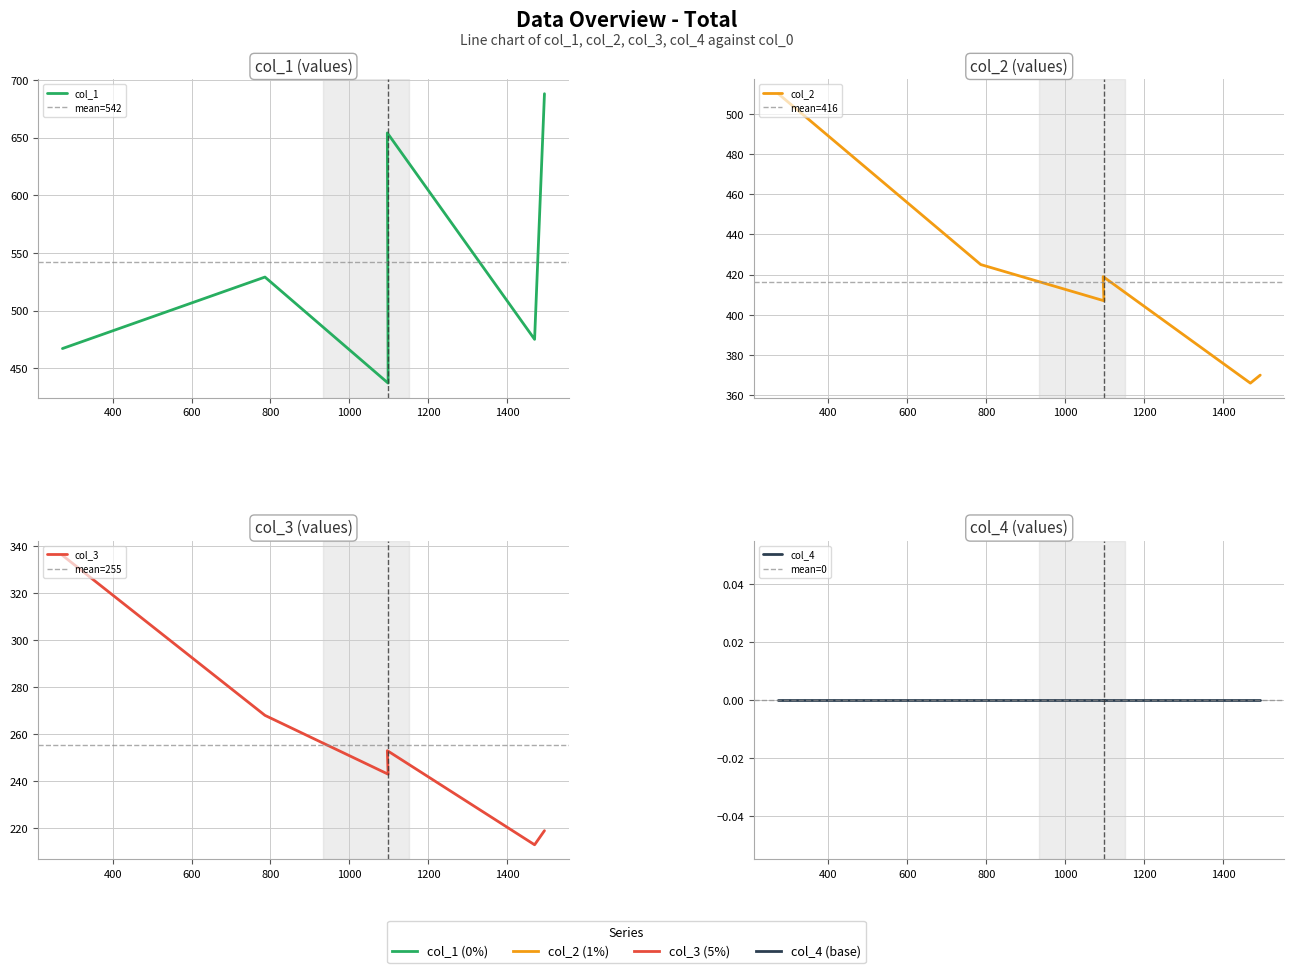

Which series has the widest spread of values?

col_1